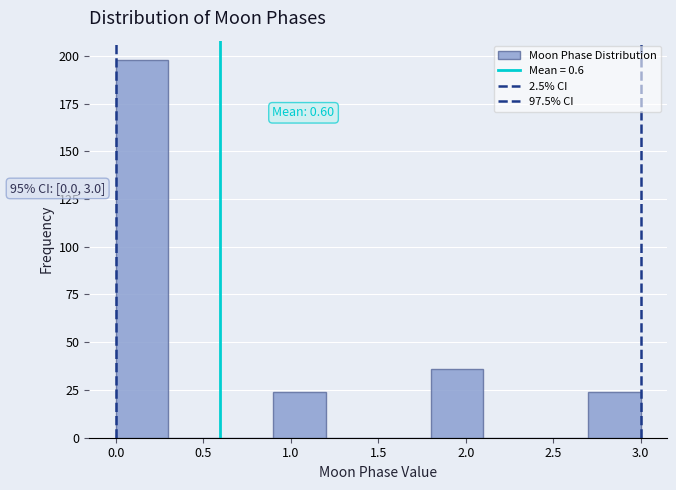

Over which range of the x-axis is the bar tallest?

0.0 to 0.3